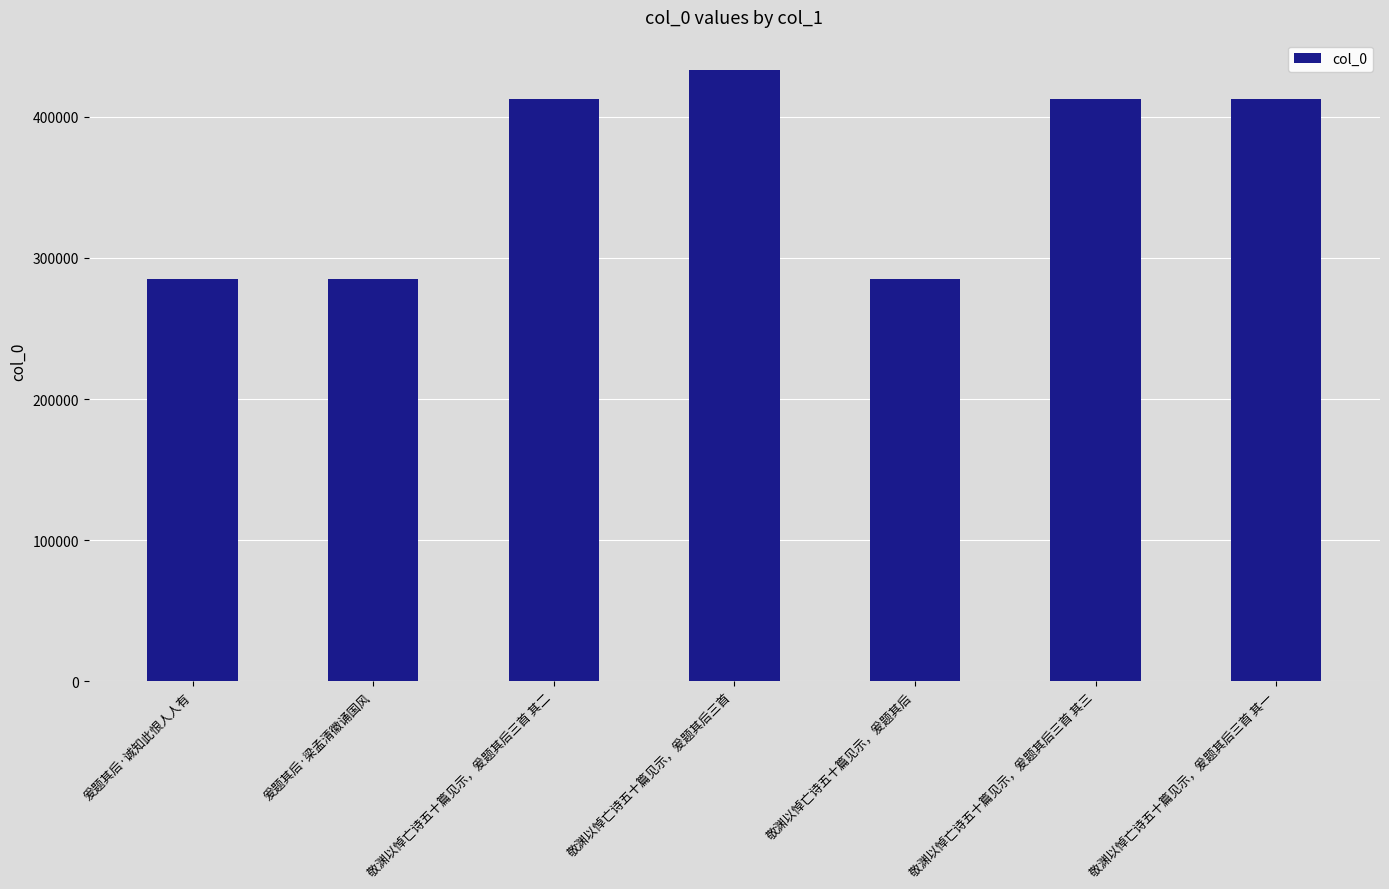

Approximately how many times larger is the value at 爰题其后·诚知此恨人人有 compared to 爰题其后·梁孟清徽诵国风?

1.0